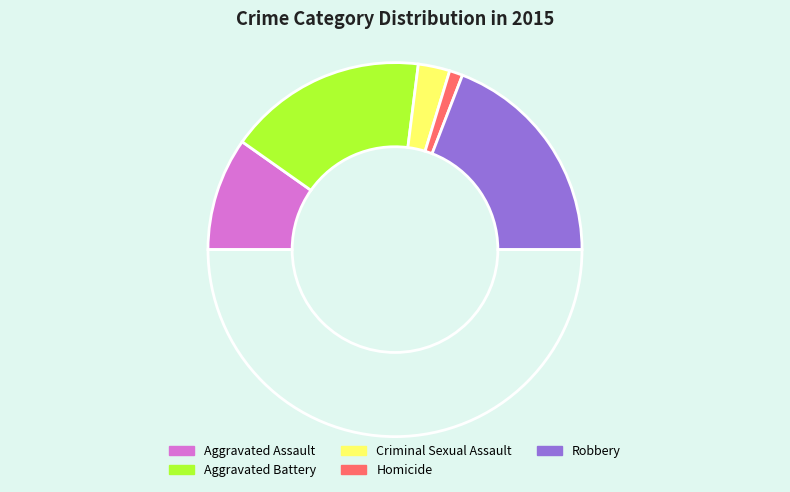

How many segments does this pie chart have?

6